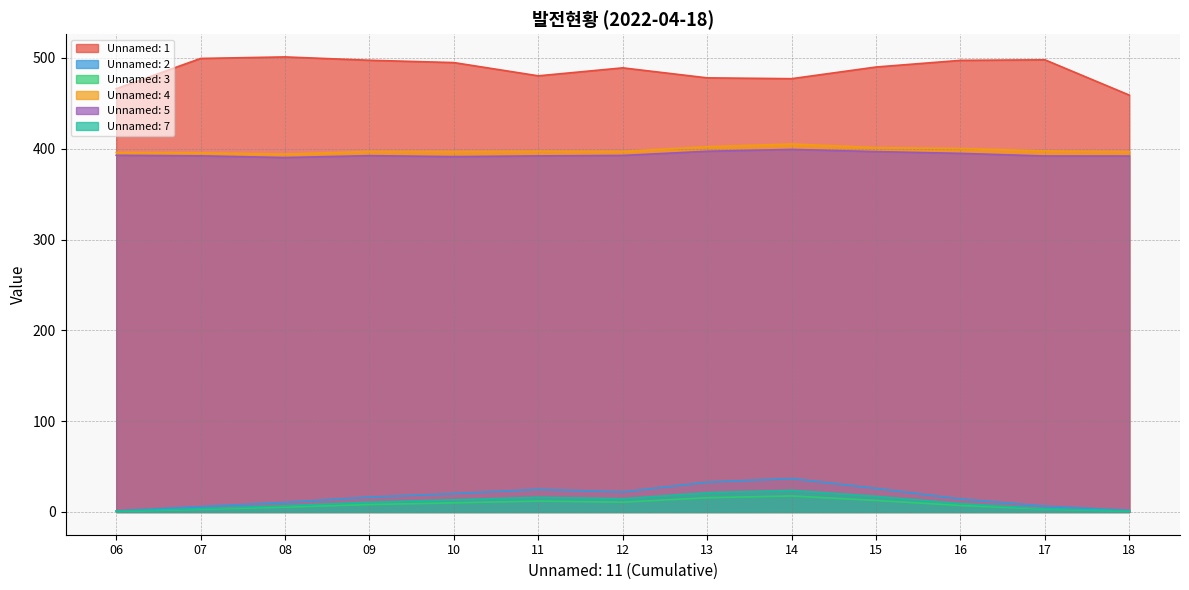

What is the sum of all Unnamed: 4 values?

5176.5